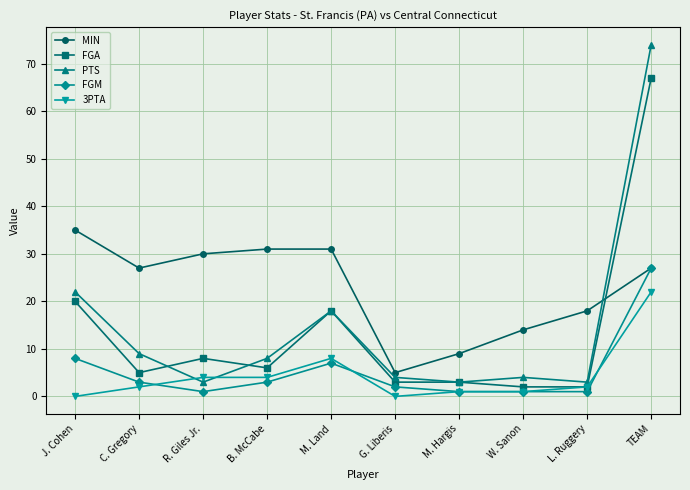

Does the chart display data point markers on the line(s)?

Yes